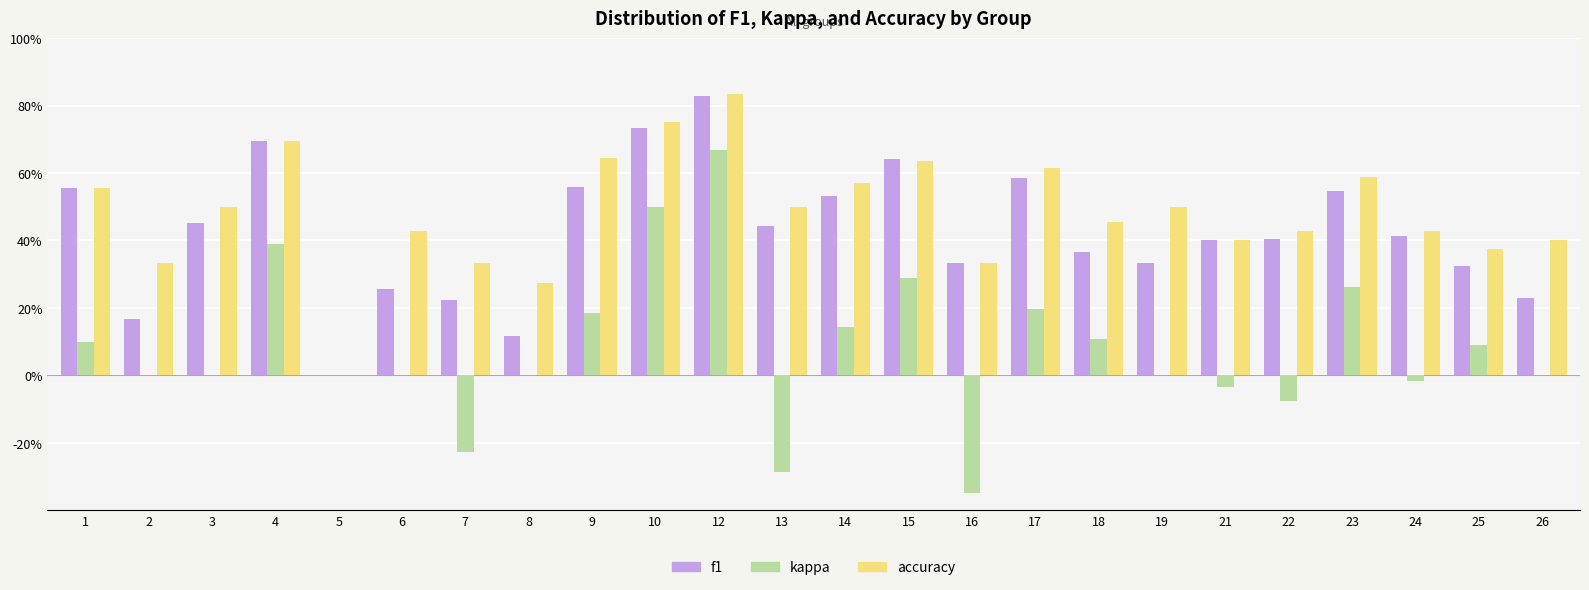

Does the chart contain stacked bars?

No